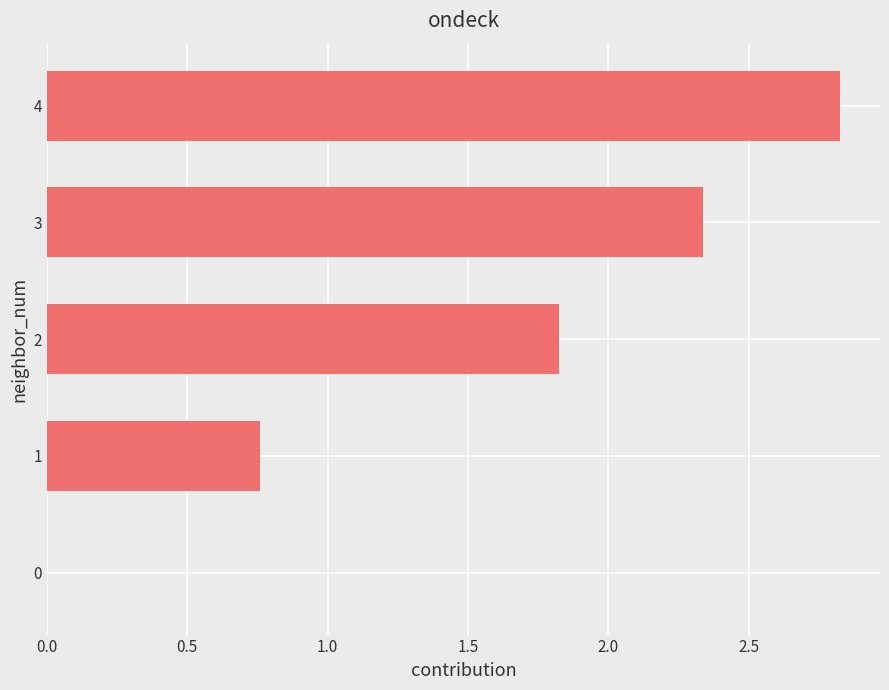

The chart shows a value of 2.8 at 4. True or false?

True